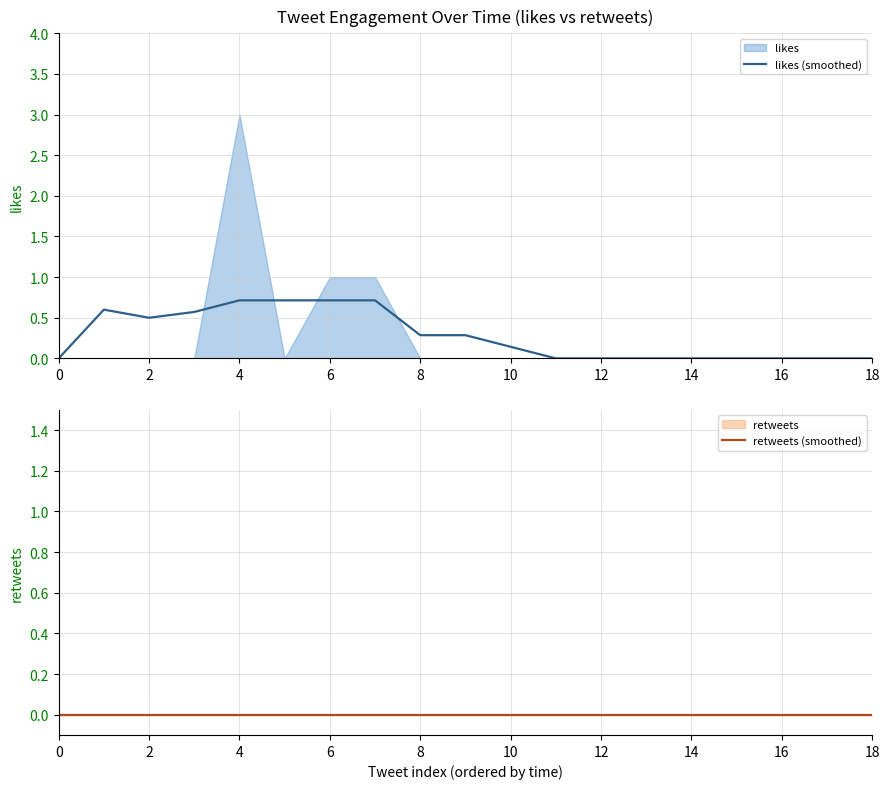

Reading left to right, extract all data points from this chart.

likes (smoothed): 0.0	0.6	0.5	0.6	0.7	0.7	0.7	0.7	0.3	0.3	0.1	0.0	0.0	0.0	0.0	0.0	0.0	0.0	0.0
retweets (smoothed): 0.0	0.0	0.0	0.0	0.0	0.0	0.0	0.0	0.0	0.0	0.0	0.0	0.0	0.0	0.0	0.0	0.0	0.0	0.0